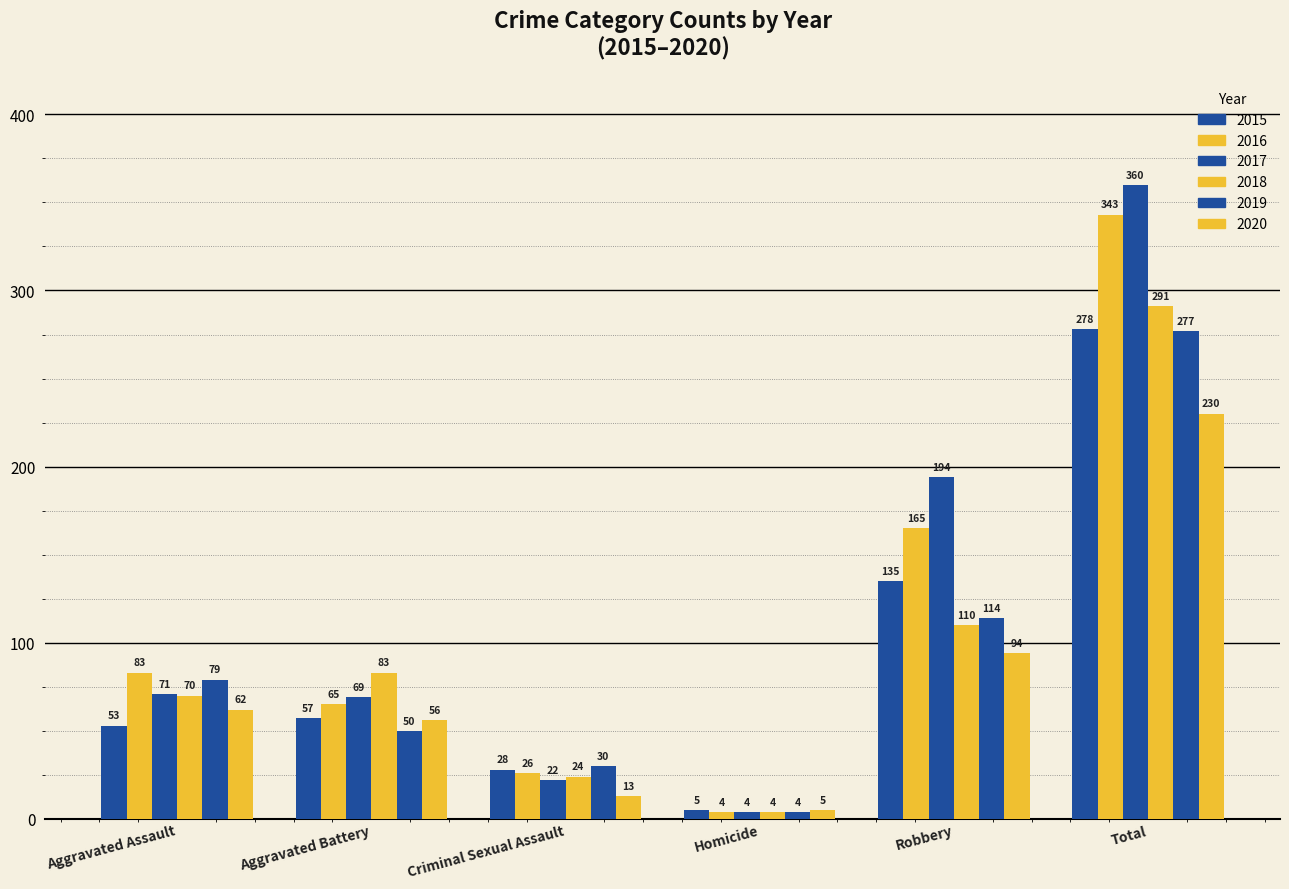

Does the chart contain stacked bars?

No